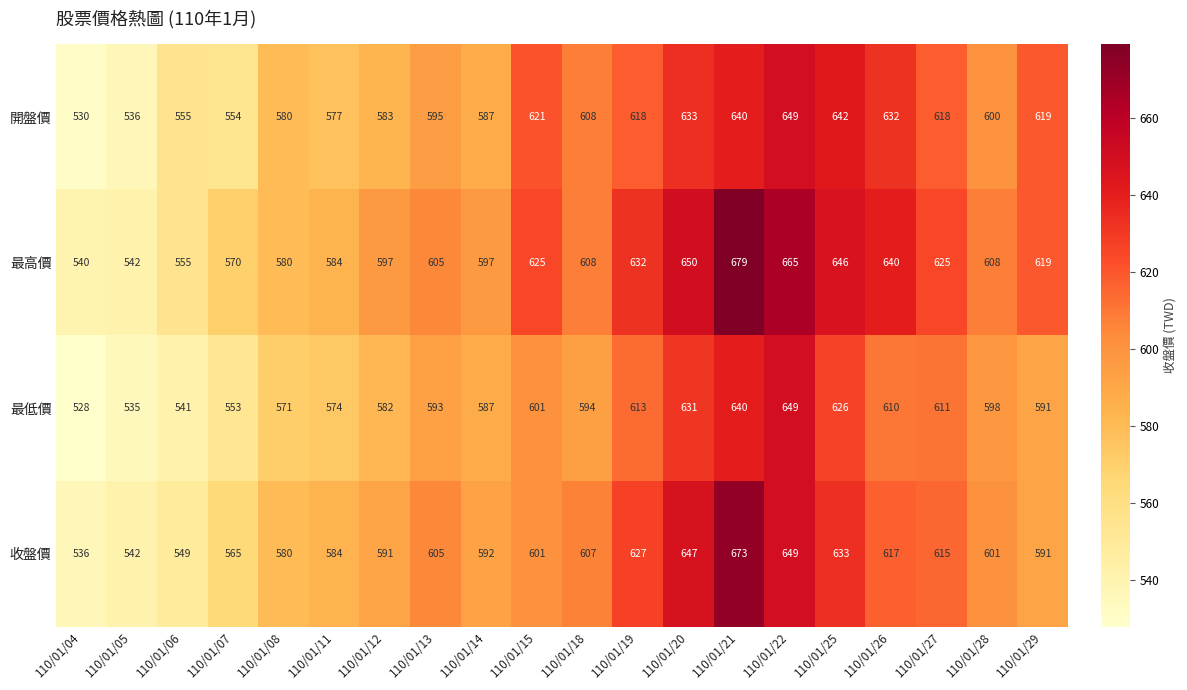

What is the sum of all 收盤價 values?

12005